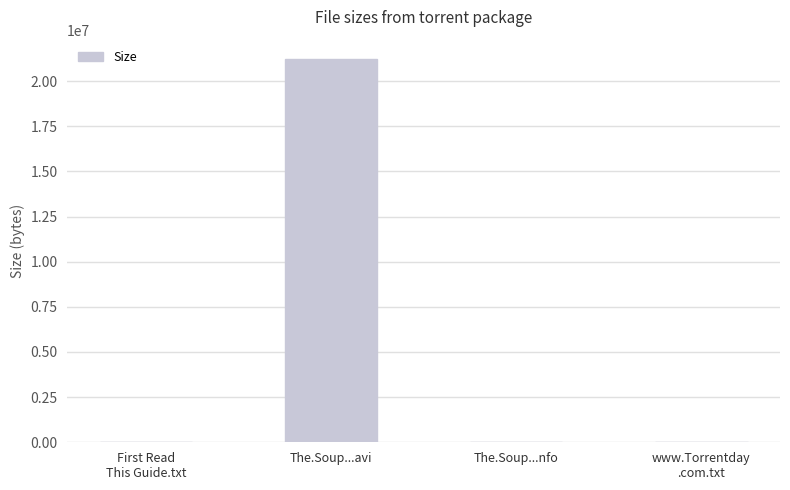

What is the sum of all values?

21232584